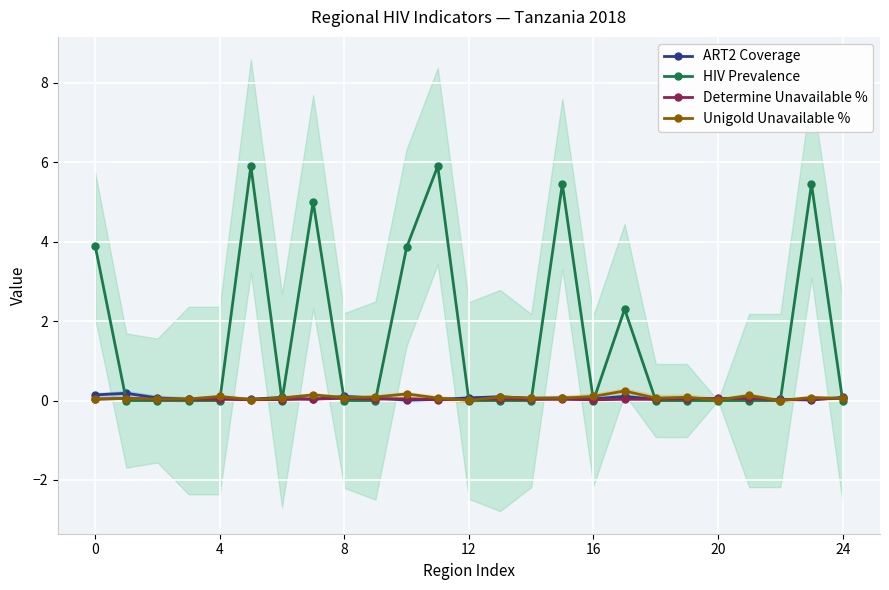

What is the sum of all ART2 Coverage values?

1.5